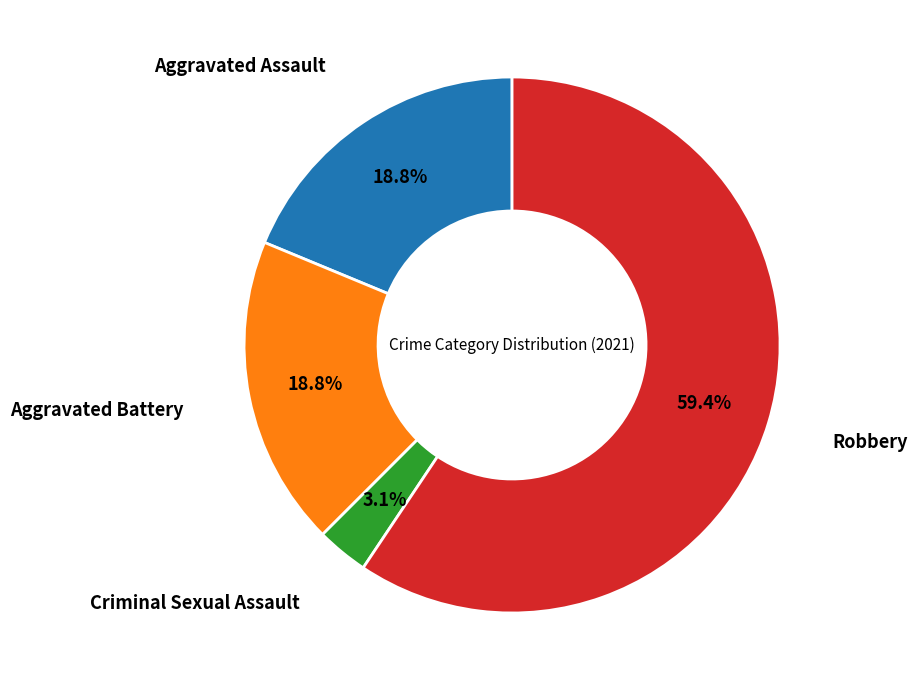

Which has a higher value, Aggravated Battery or Criminal Sexual Assault?

Aggravated Battery